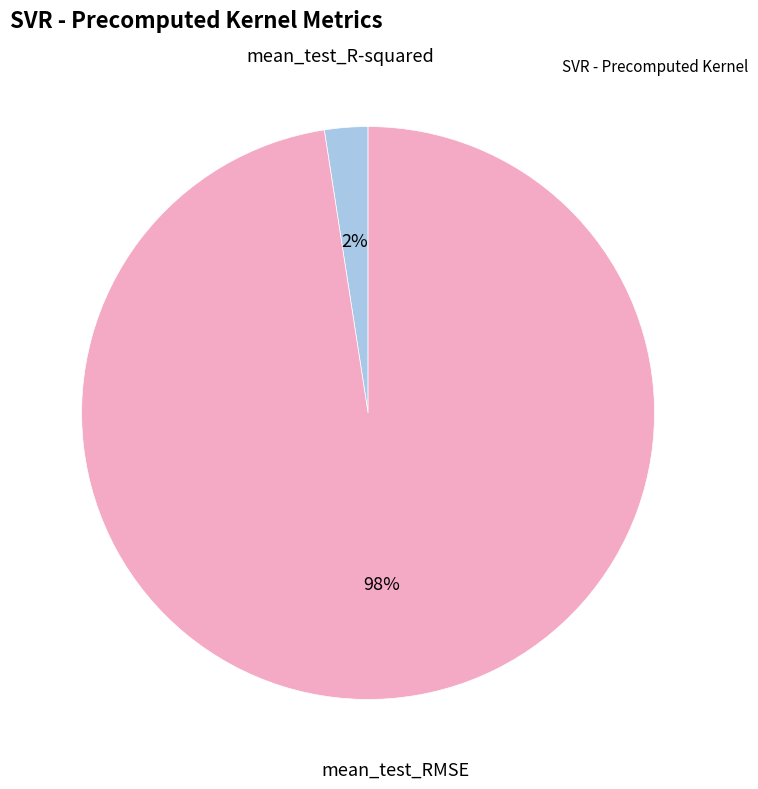

Which category has the biggest portion of the pie?

mean_test_RMSE